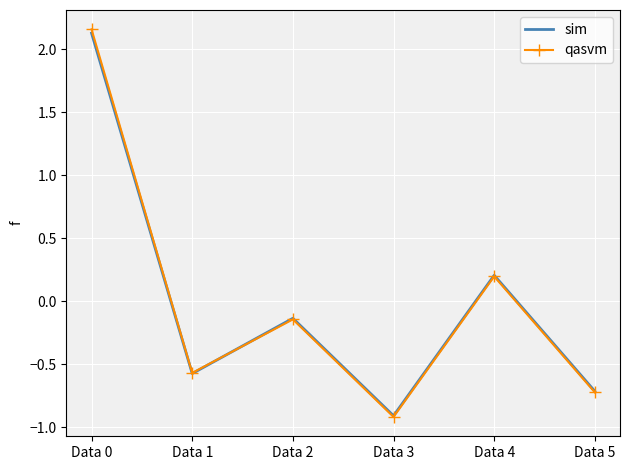

Where is the first local minimum for sim?

Data 1